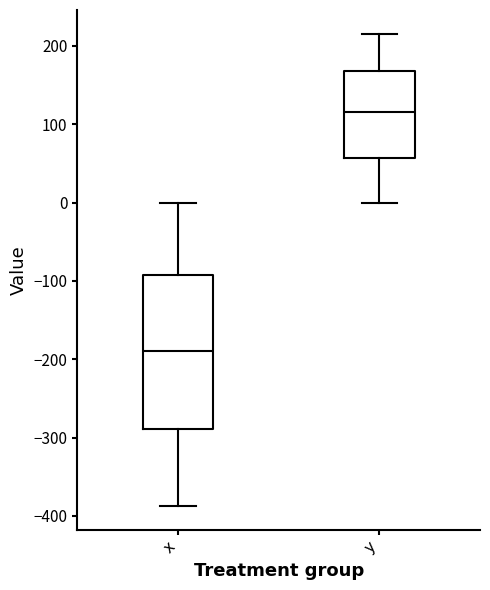

Which box's median line is the lowest?

x